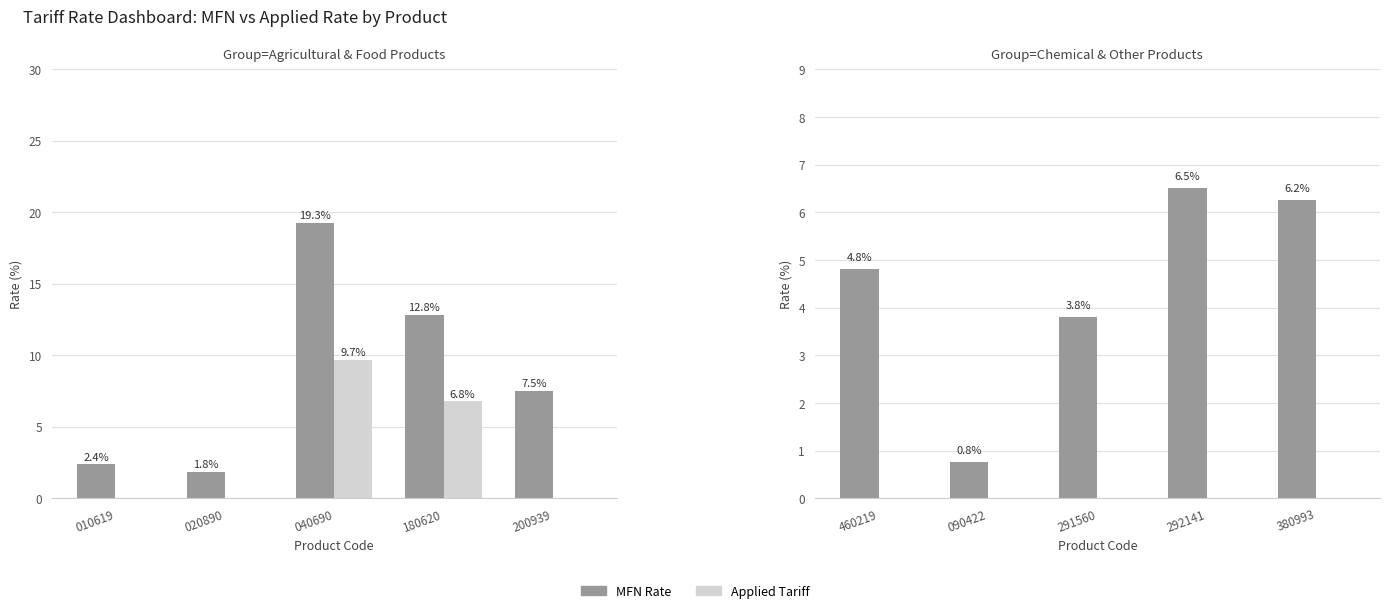

At how many categories does at least one series exceed 0?

5